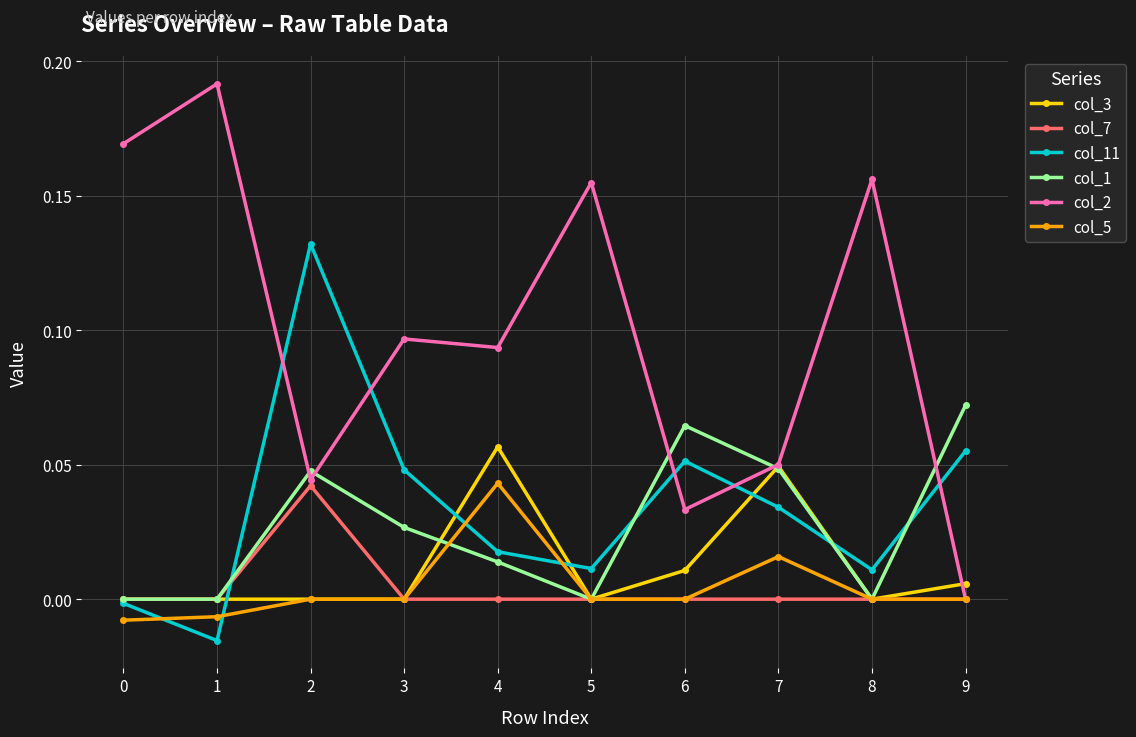

True or false: col_5 has a value of 0.0 at 5.

True